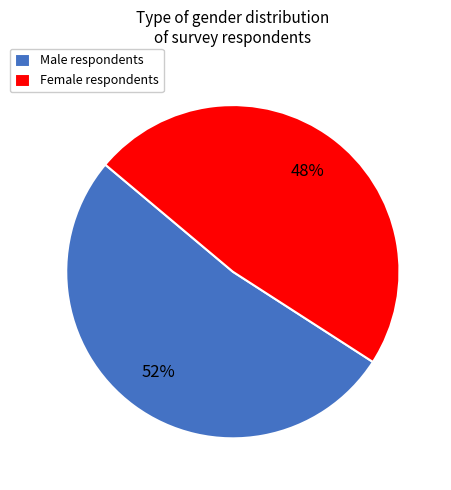

To the nearest percent, what is the difference between the Male and Female slice percentages?

4%